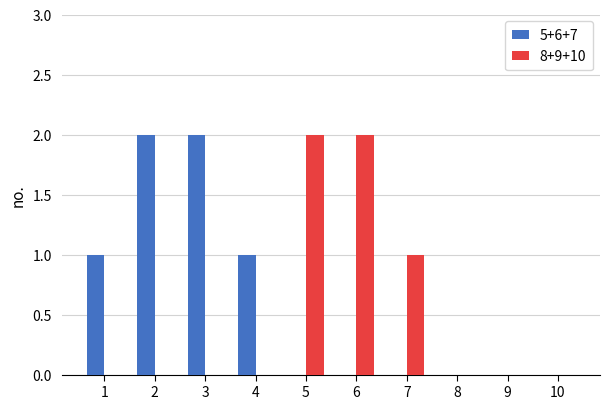

What is the sum of all 8+9+10 values?

5